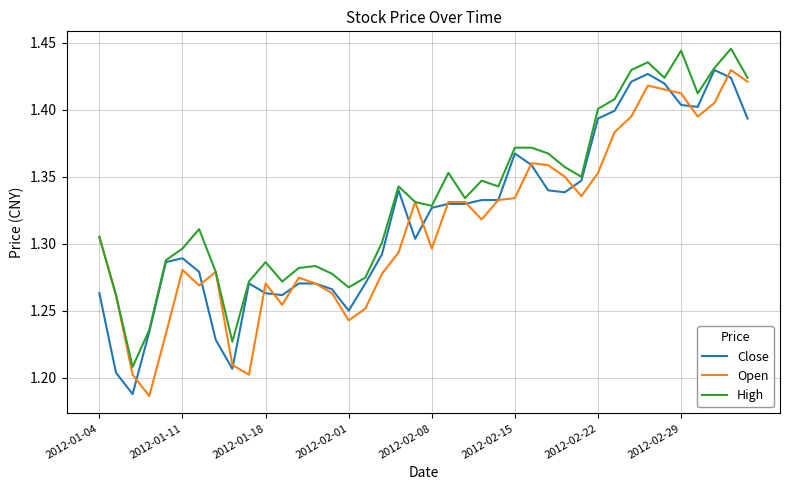

Reading left to right, list all the values displayed in this chart.

Close: 1.3	1.2	1.2	1.2	1.3	1.3	1.3	1.2	1.2	1.3	1.3	1.3	1.3	1.3	1.3	1.2	1.3	1.3	1.3	1.3	1.3	1.3	1.3	1.3	1.3	1.4	1.4	1.3	1.3	1.3	1.4	1.4	1.4	1.4	1.4	1.4	1.4	1.4	1.4	1.4
Open: 1.3	1.3	1.2	1.2	1.2	1.3	1.3	1.3	1.2	1.2	1.3	1.3	1.3	1.3	1.3	1.2	1.3	1.3	1.3	1.3	1.3	1.3	1.3	1.3	1.3	1.3	1.4	1.4	1.3	1.3	1.4	1.4	1.4	1.4	1.4	1.4	1.4	1.4	1.4	1.4
High: 1.3	1.3	1.2	1.2	1.3	1.3	1.3	1.3	1.2	1.3	1.3	1.3	1.3	1.3	1.3	1.3	1.3	1.3	1.3	1.3	1.3	1.4	1.3	1.3	1.3	1.4	1.4	1.4	1.4	1.3	1.4	1.4	1.4	1.4	1.4	1.4	1.4	1.4	1.4	1.4